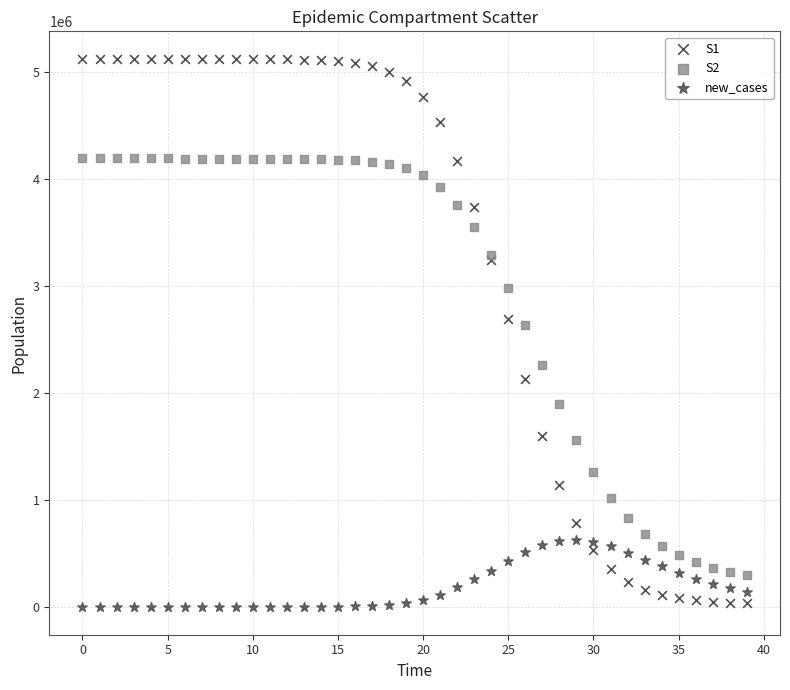

Which series has the widest spread of Y values?

S1